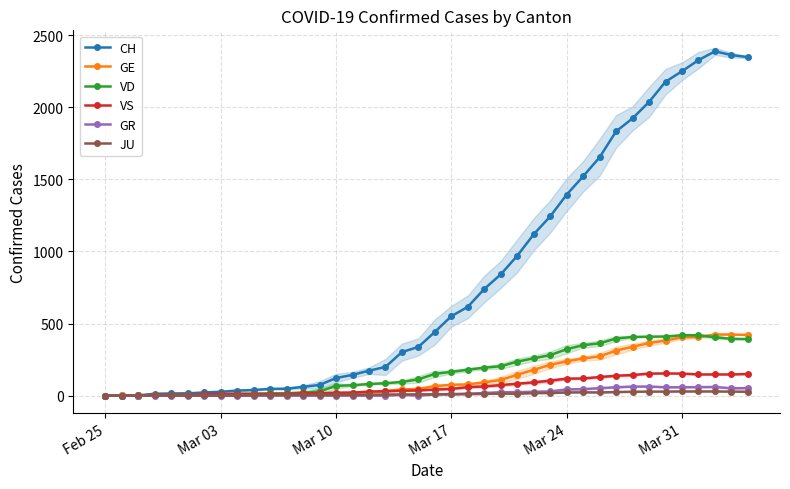

Is this an area chart (filled region under the line)?

No